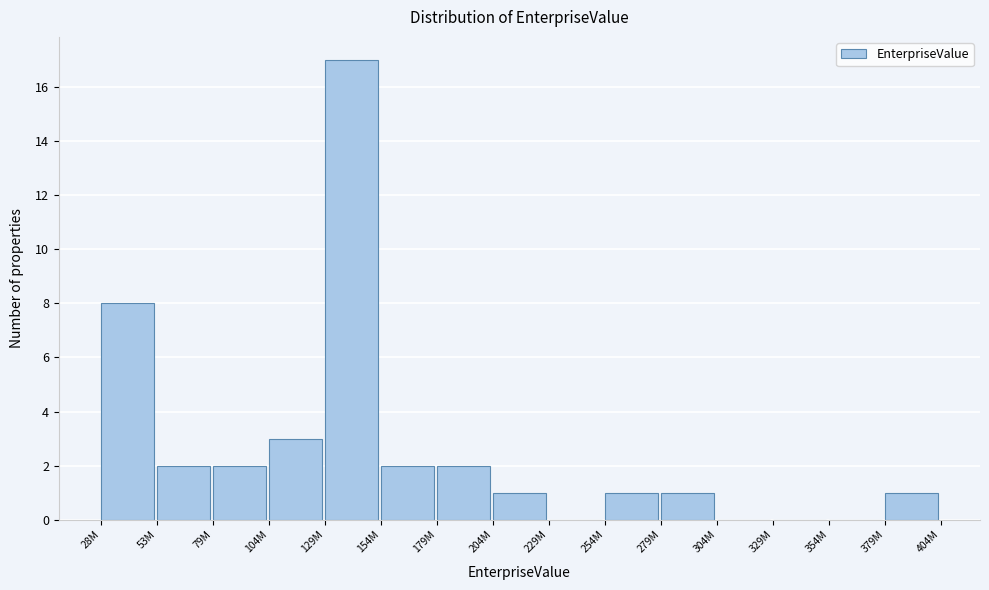

Reading left to right, transcribe all the data shown in this chart.

28M=8	53M=2	79M=2	104M=3	129M=17	154M=2	179M=2	204M=1	229M=0	254M=1	279M=1	304M=0	329M=0	354M=0	379M=1